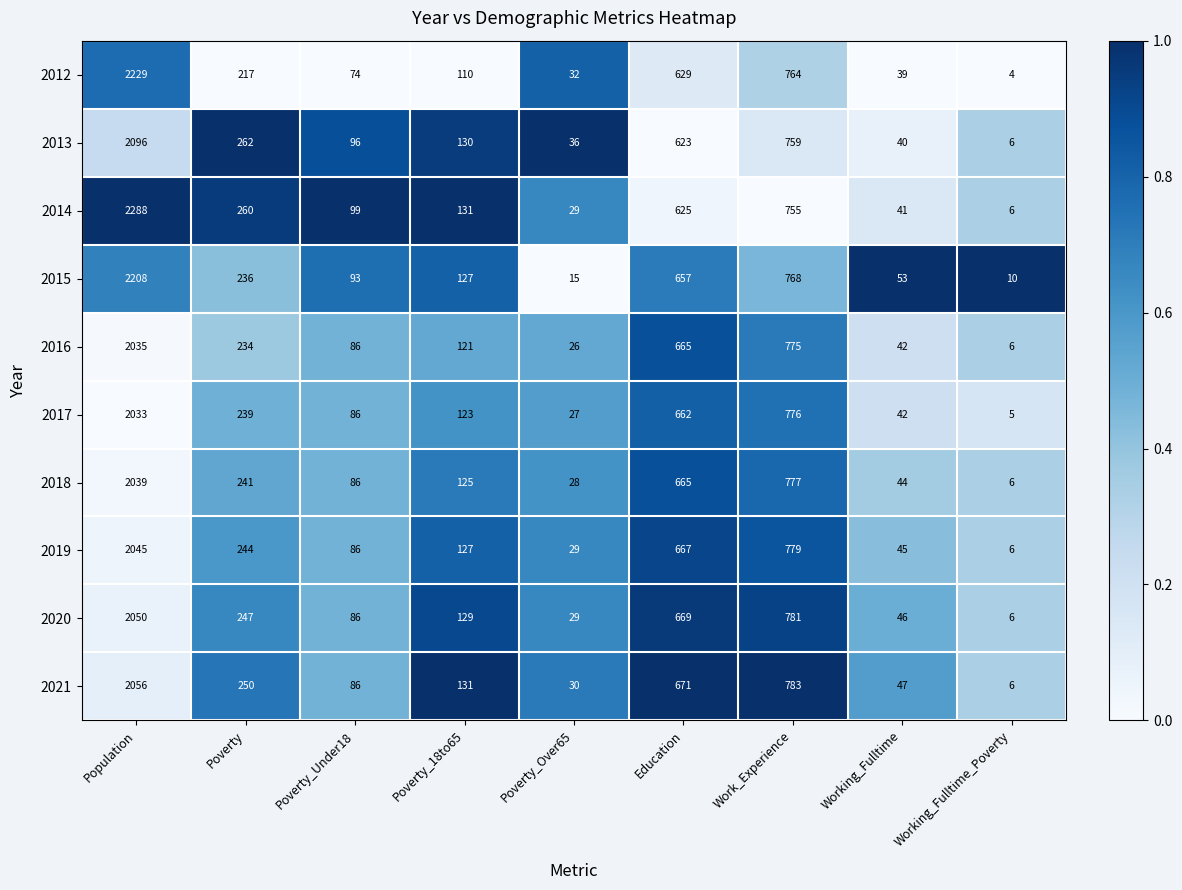

List the series in order of their peak value, highest first.

2014, 2012, 2015, 2013, 2021, 2020, 2019, 2018, 2016, 2017